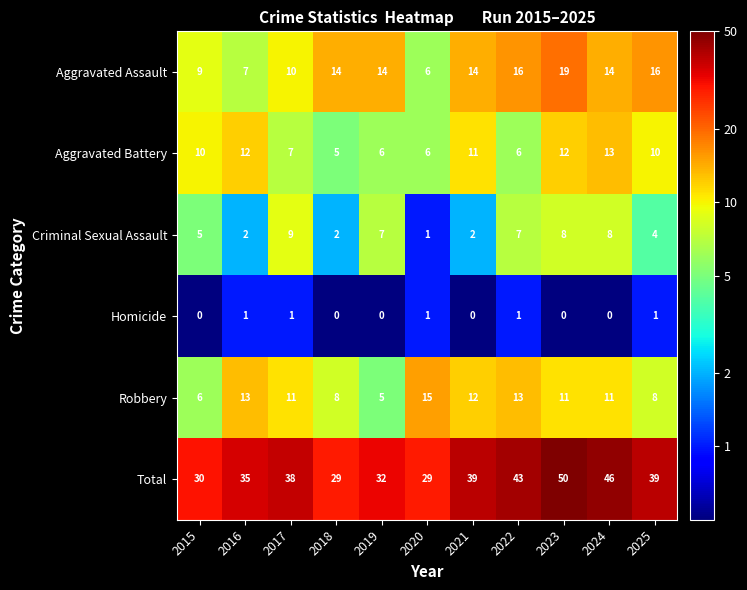

Rank the series at 2024 from highest to lowest value.

Total, Aggravated Assault, Aggravated Battery, Robbery, Criminal Sexual Assault, Homicide